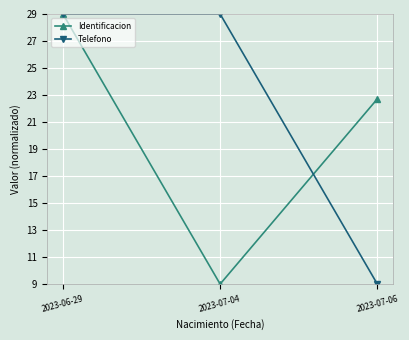

Is this an area chart (filled region under the line)?

No